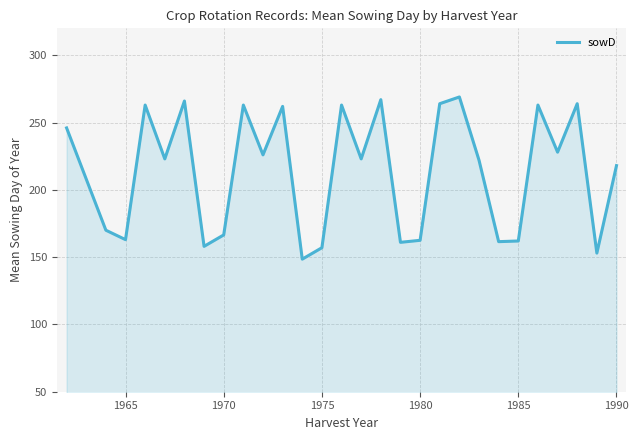

Does the chart have visible grid lines?

Yes